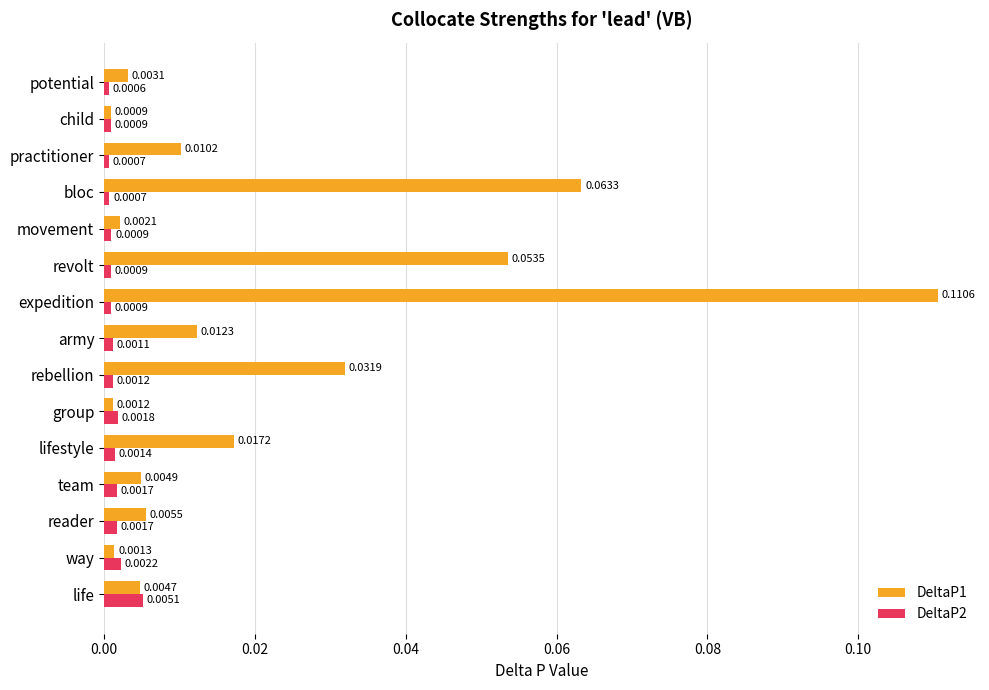

Which series changed the most between group and child?

DeltaP2